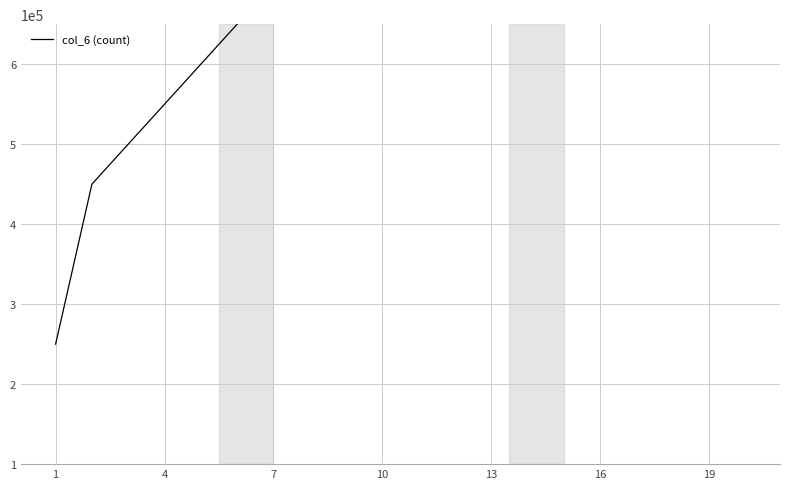

What value does the data have at 16?

1300000